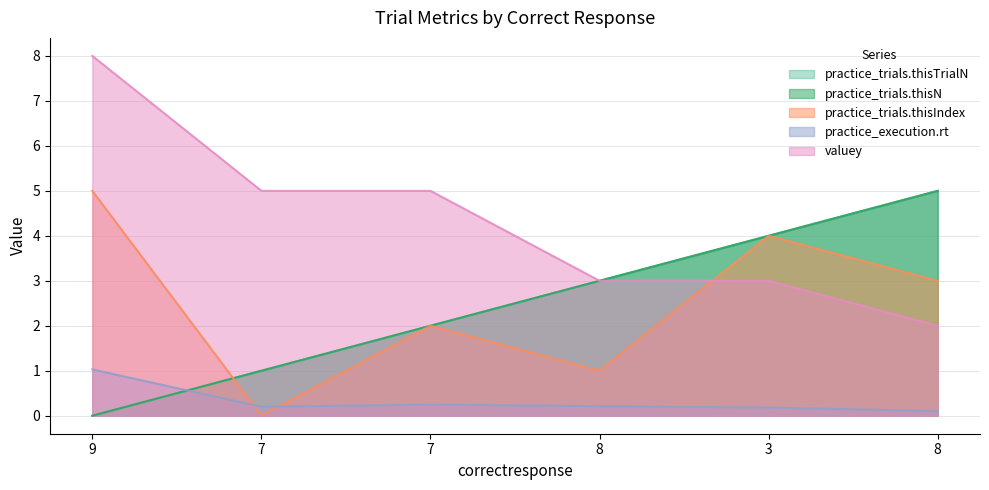

The practice_execution.rt series shows 0.2 at 3. True or false?

True